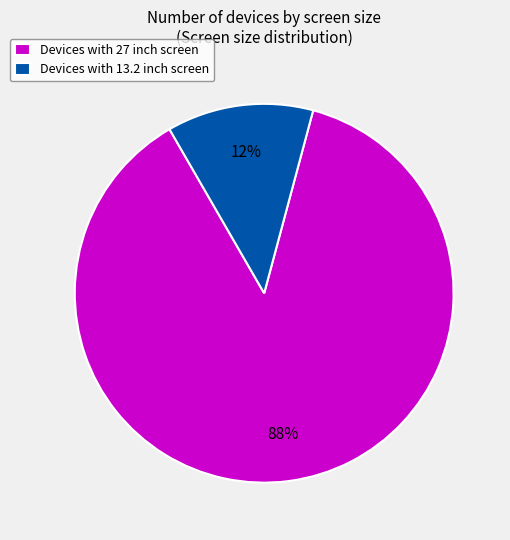

Which slice is the smallest?

Devices with 13.2 inch screen